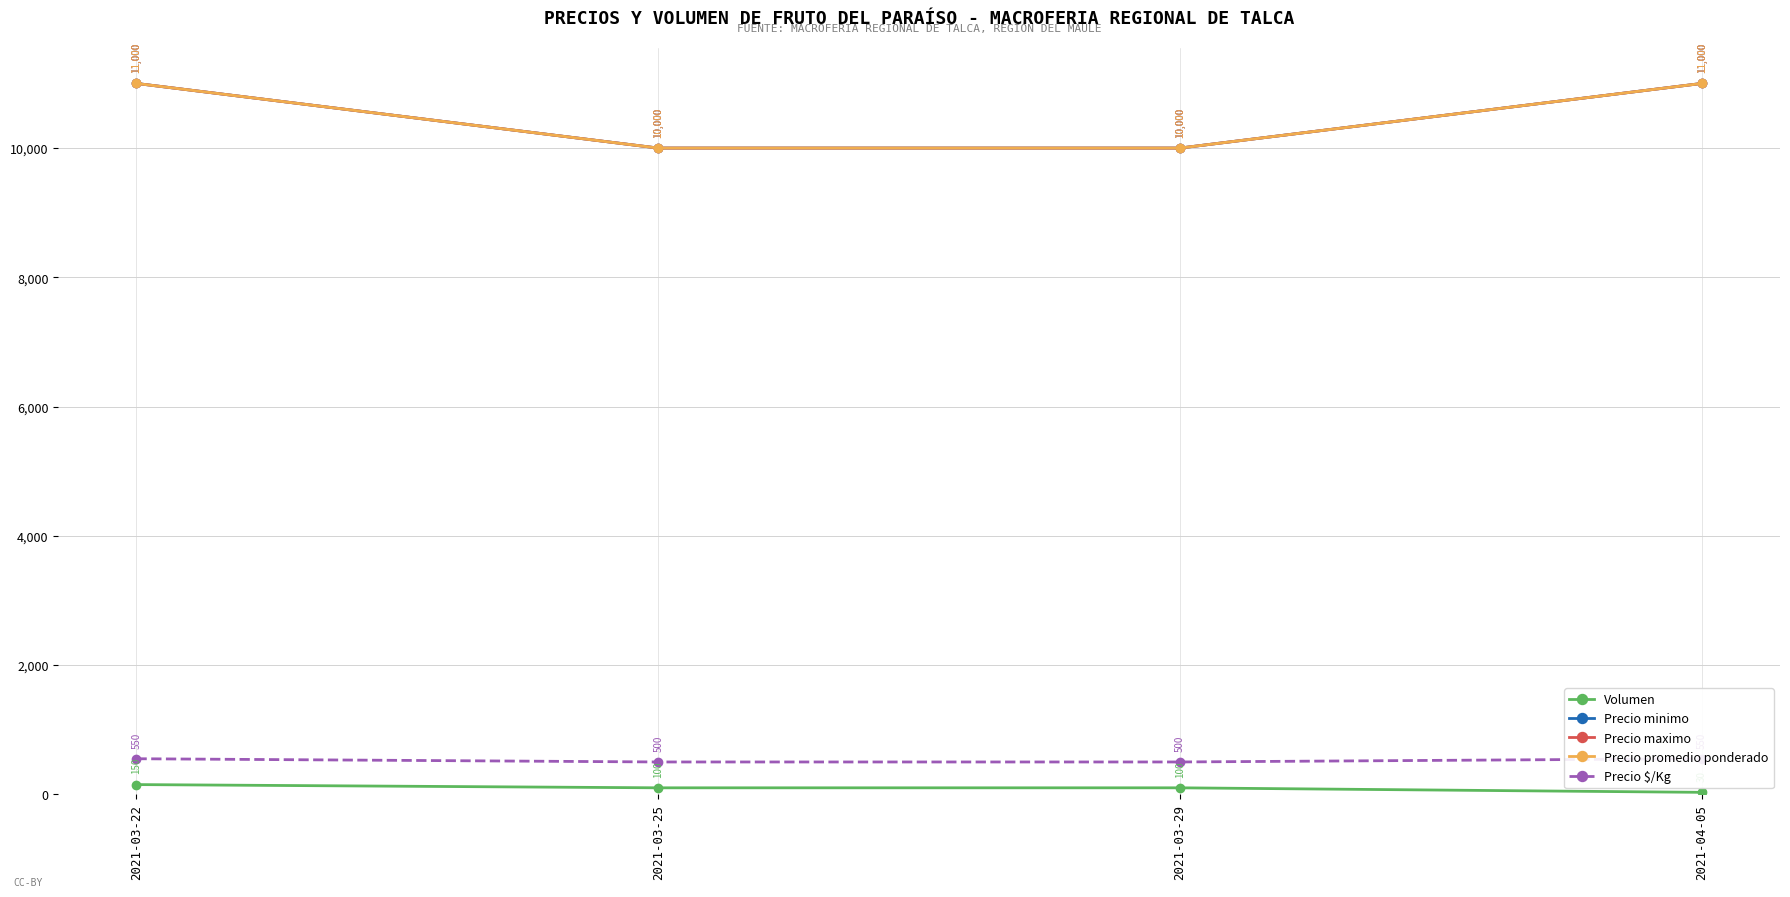

Where is Precio $/Kg nearest to the value 525?

2021-03-22